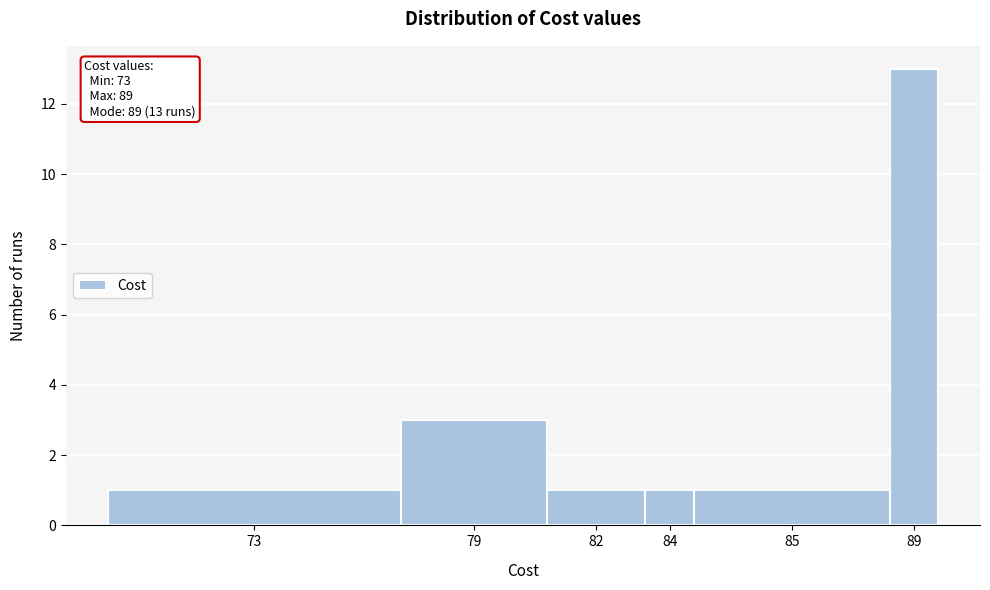

Reading left to right, transcribe all the data shown in this chart.

73=1	79=3	82=1	84=1	85=1	89=13